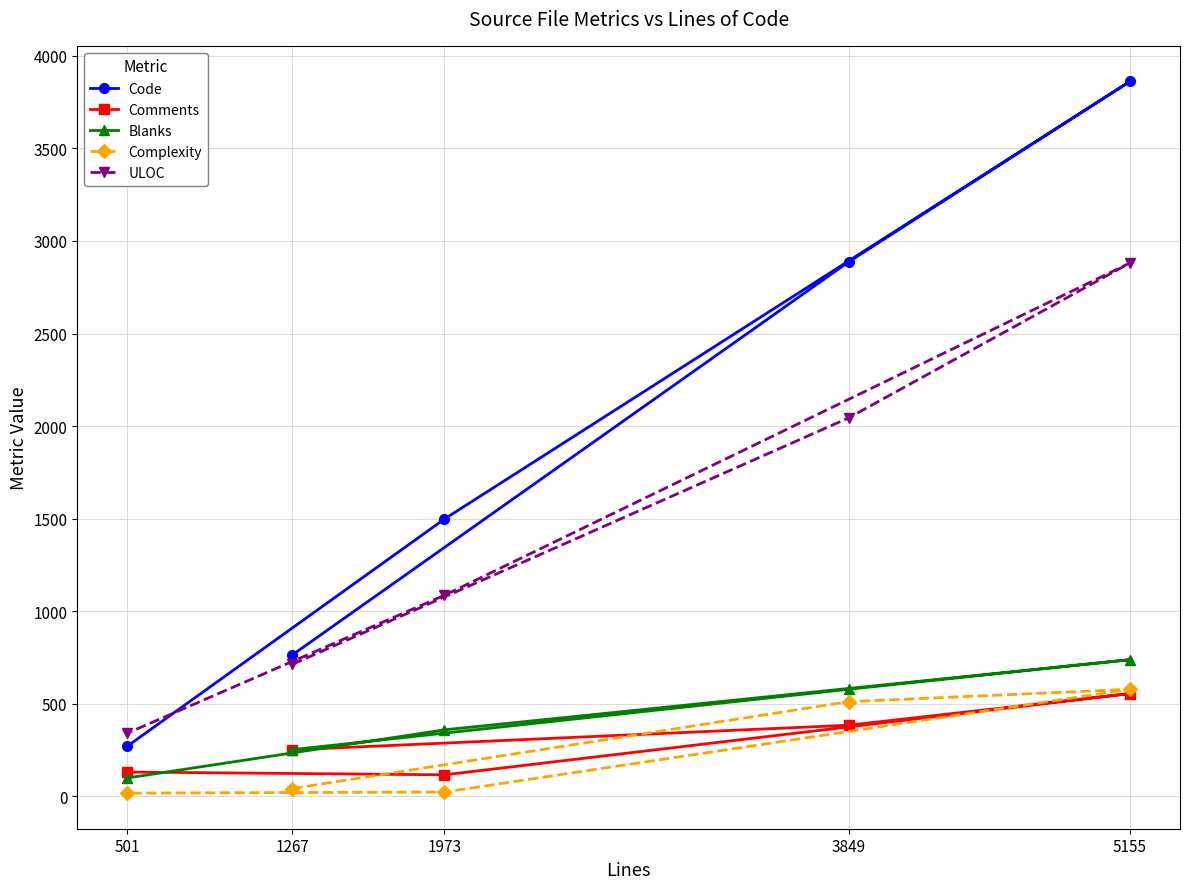

True or false: ULOC has more than 1 points higher than both neighbors.

False